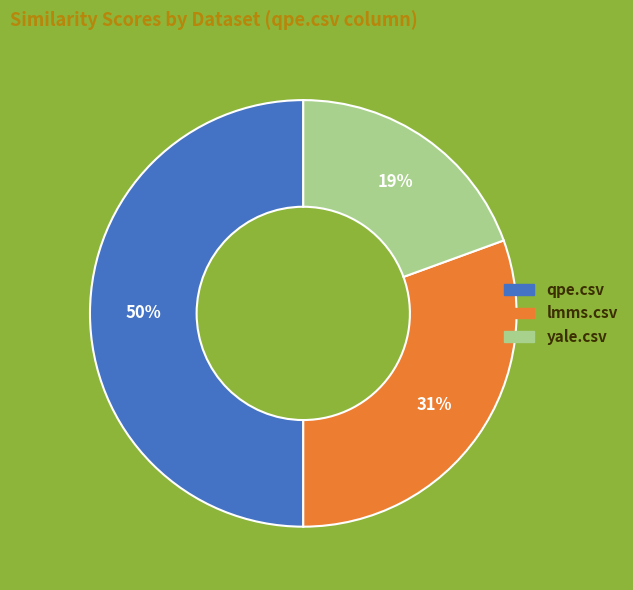

Rank the categories by value from lowest to highest.

yale.csv, lmms.csv, qpe.csv